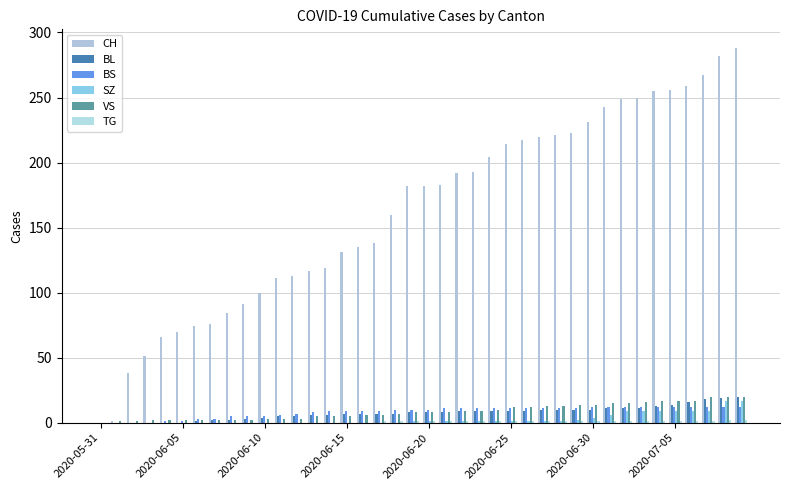

What is the highest value of the SZ series?

17